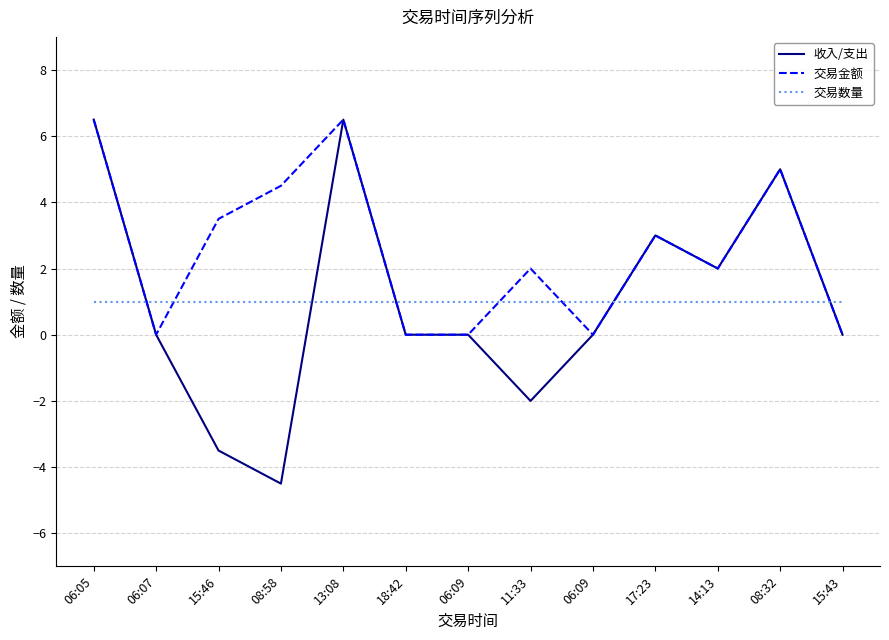

How many interior local peaks does the 收入/支出 series have?

3